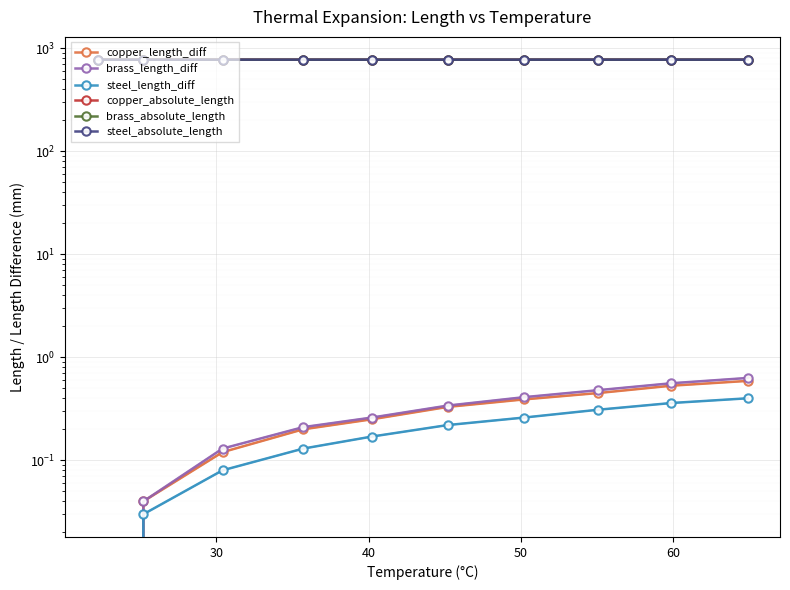

What is the sum of all copper_absolute_length values?

7716.9